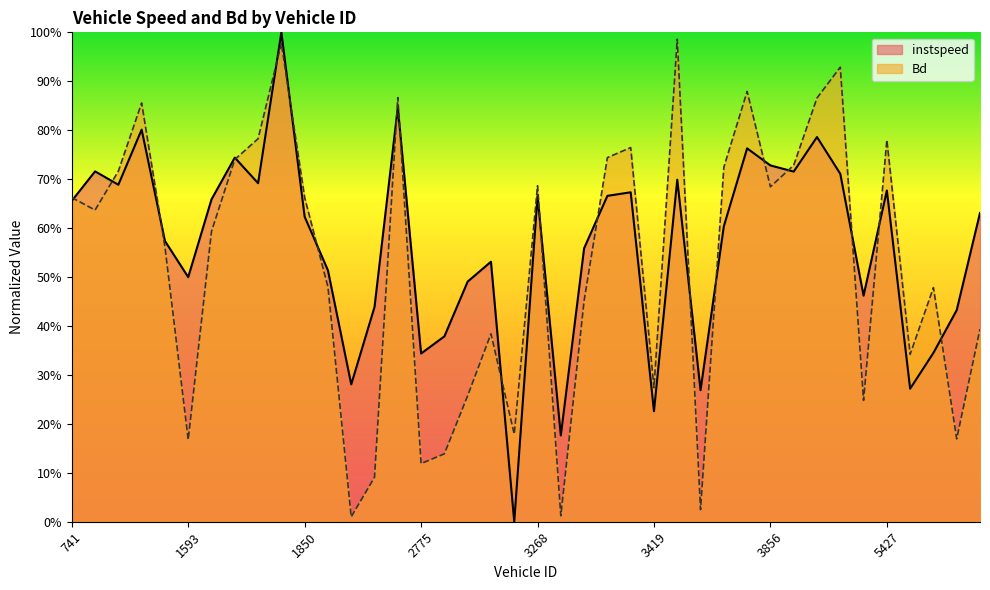

Is it true that Bd equals 1.3 at 1612.0?

False